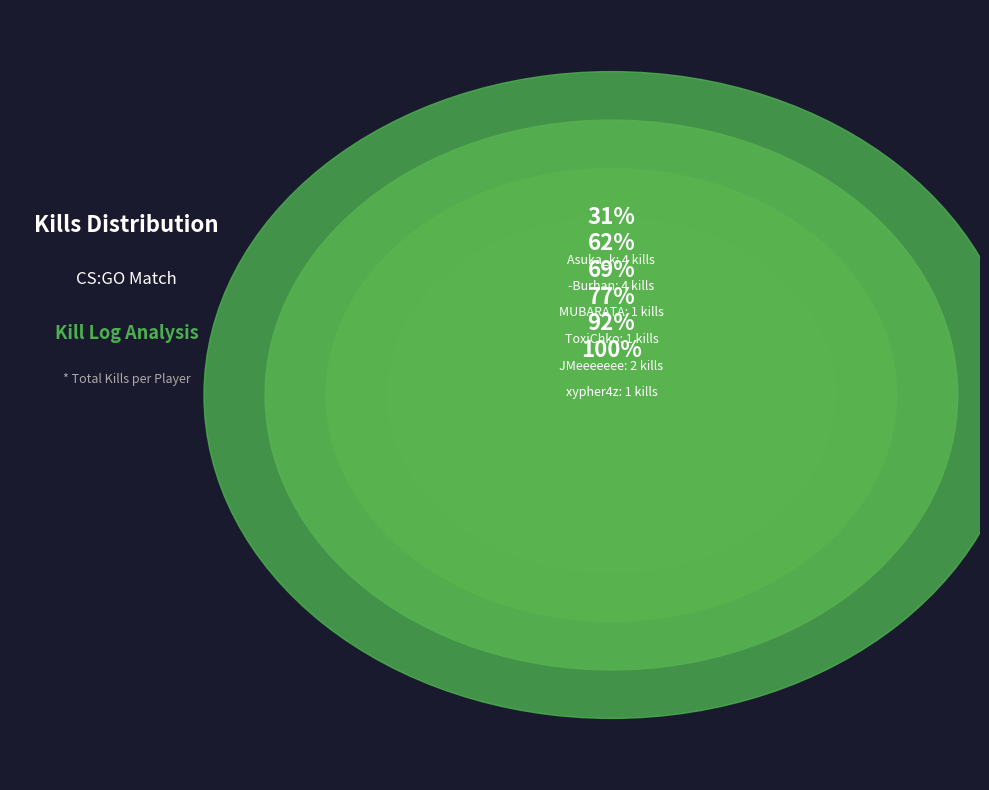

To the nearest percent, what is the average slice percentage?

17%